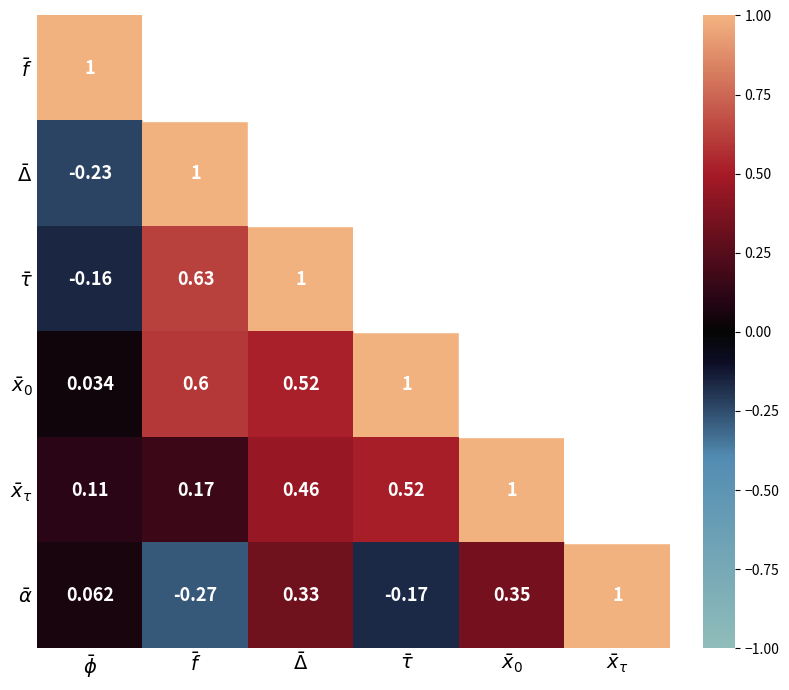

List the labels in order of $\bar{\alpha}$ value, largest first.

$\bar{x}_\tau$, $\bar{x}_0$, $\bar{\Delta}$, $\bar{\phi}$, $\bar{\tau}$, $\bar{f}$